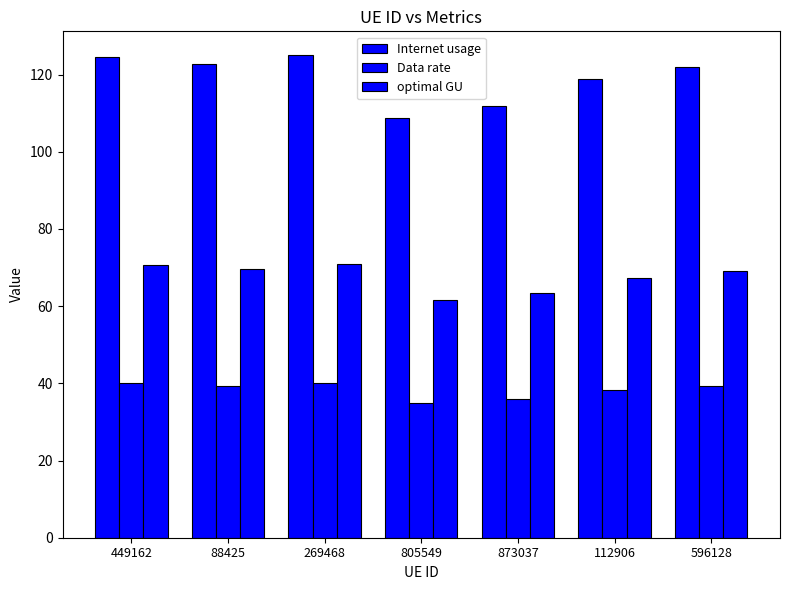

How many data points in Internet usage are above 122?

4